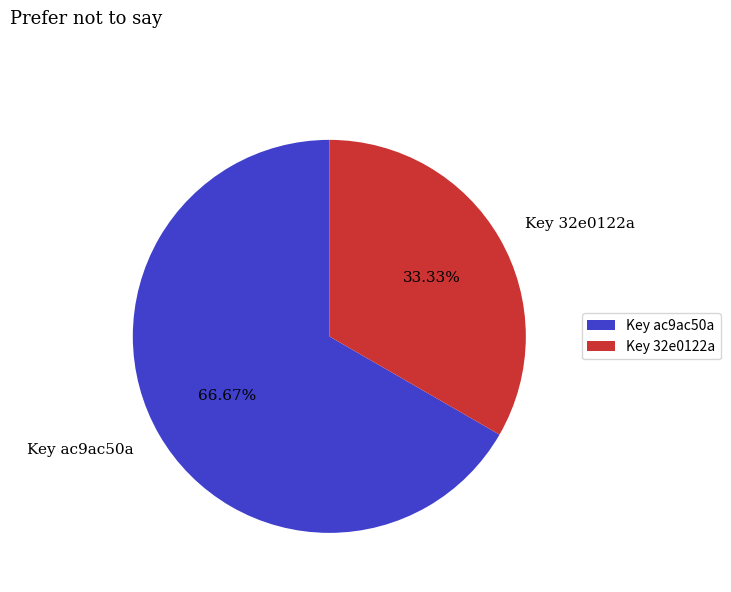

To the nearest percent, what is the average slice percentage?

50%